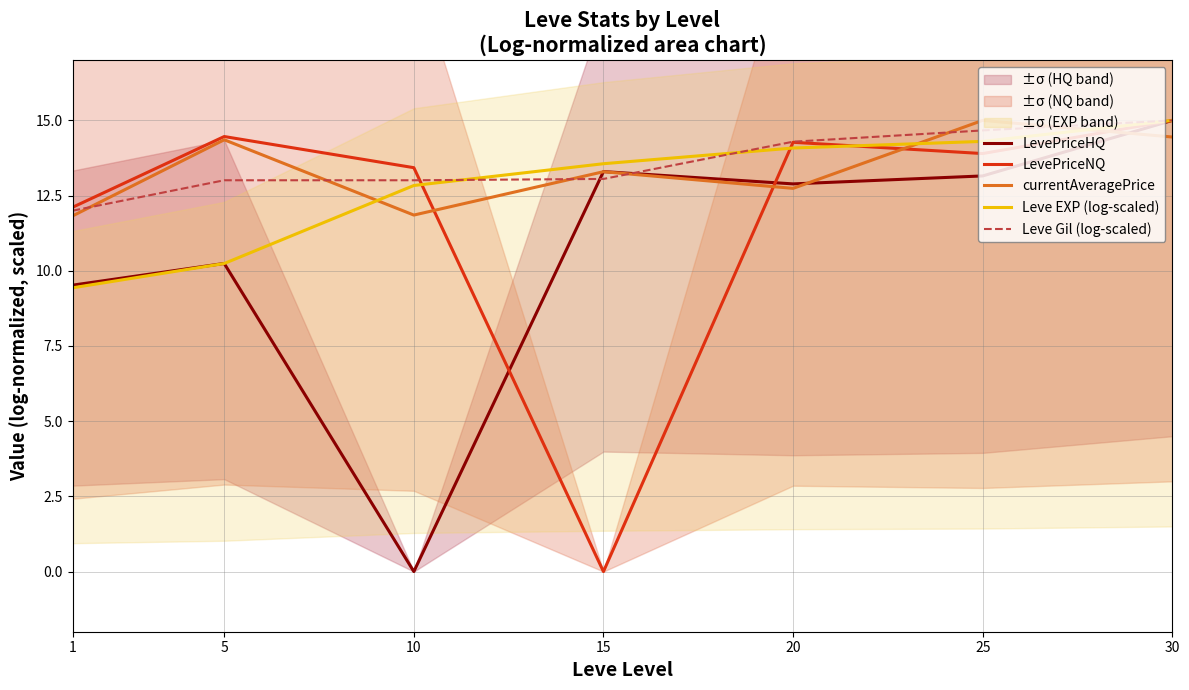

Which series changed the most between 5 and 10?

LevePriceHQ